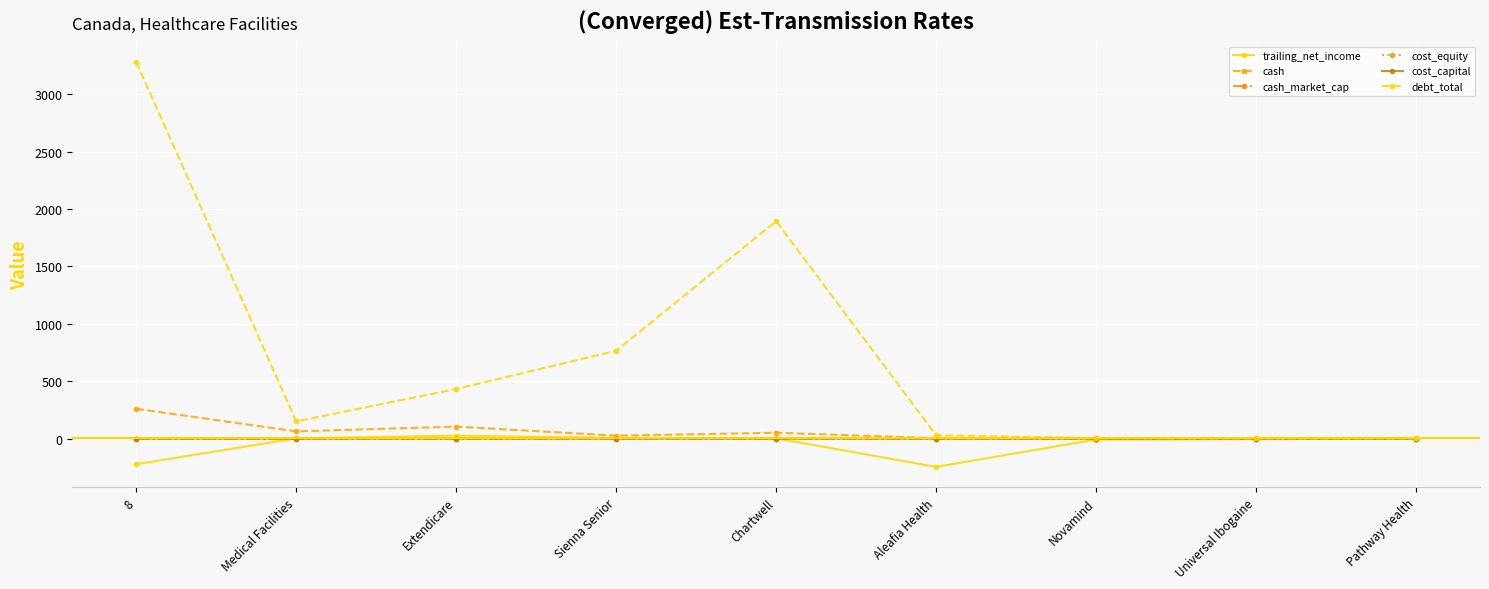

Is the value of debt_total at 8 greater than the value of cash at Medical Facilities?

Yes